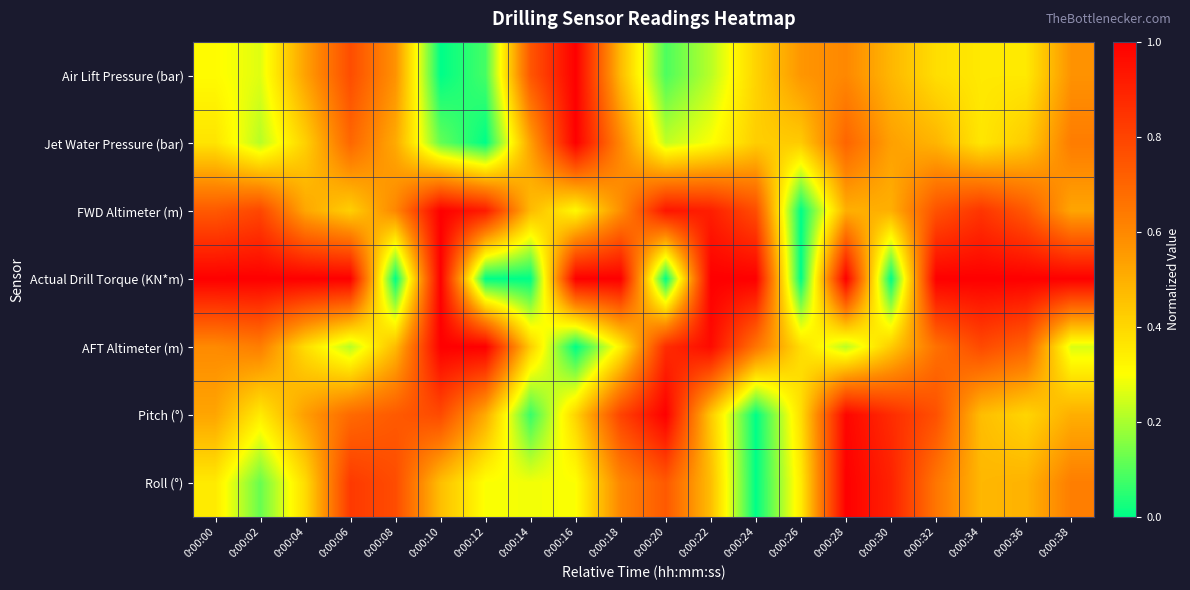

How many distinct data groups are displayed?

7